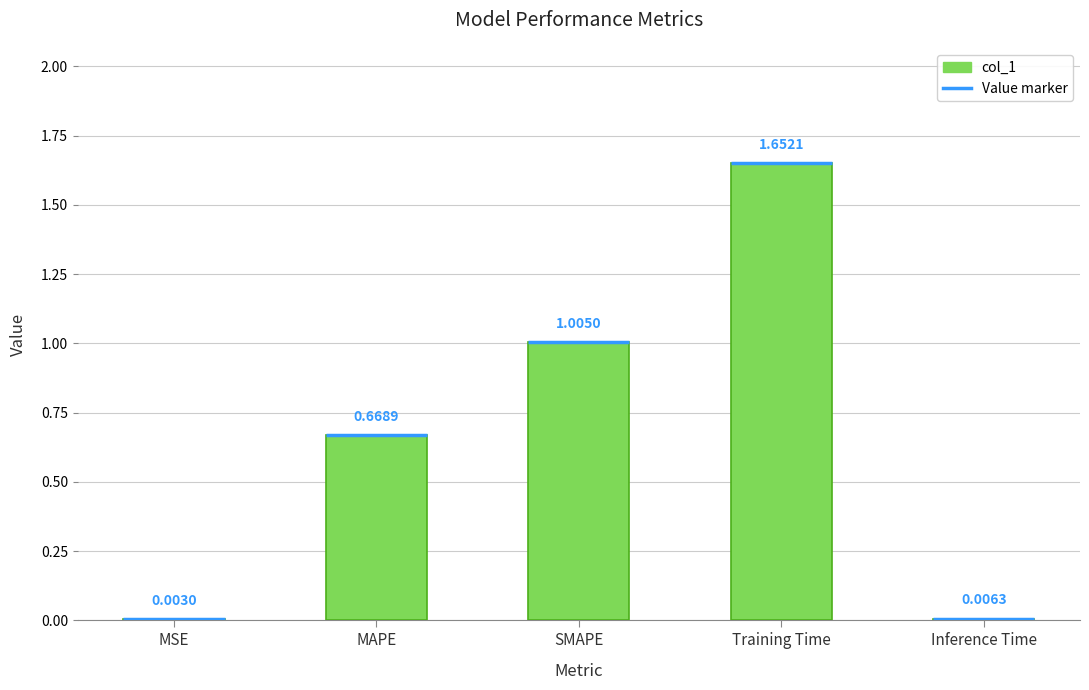

Rank the categories by value from lowest to highest.

MSE, Inference Time, MAPE, SMAPE, Training Time